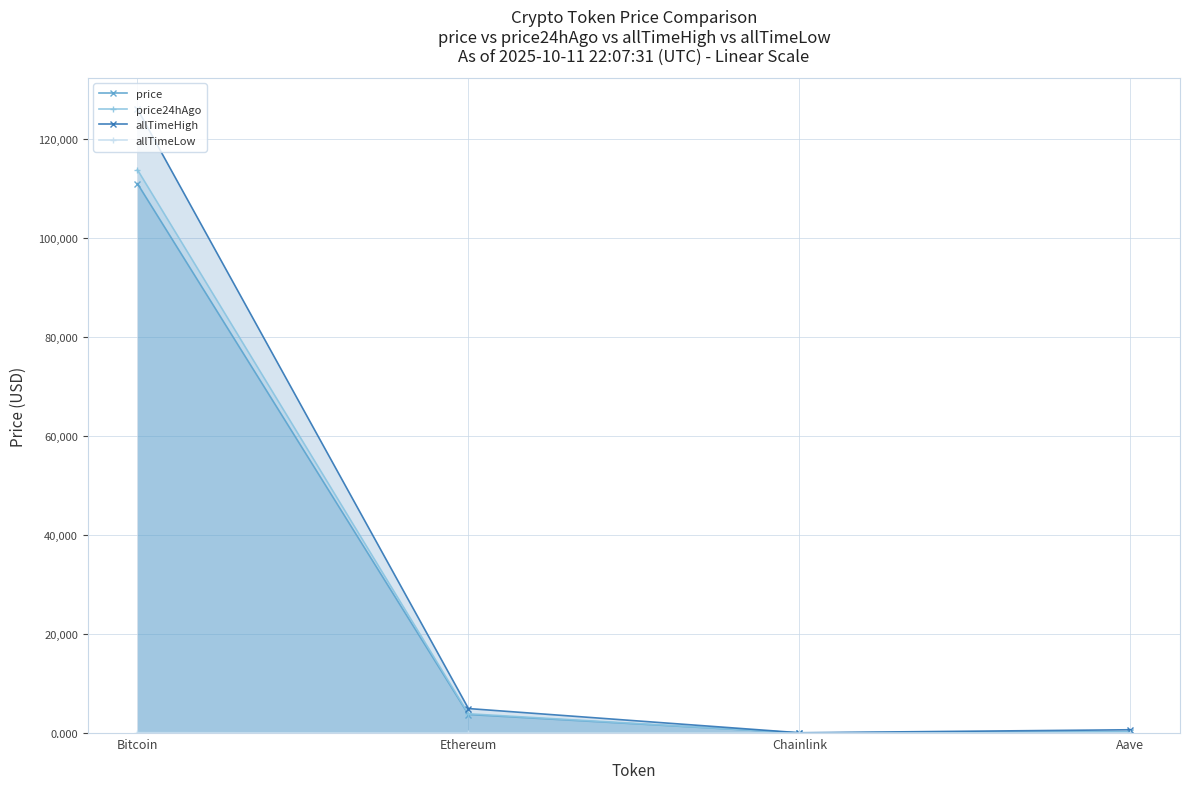

How many values in the allTimeHigh series are below 4946?

2